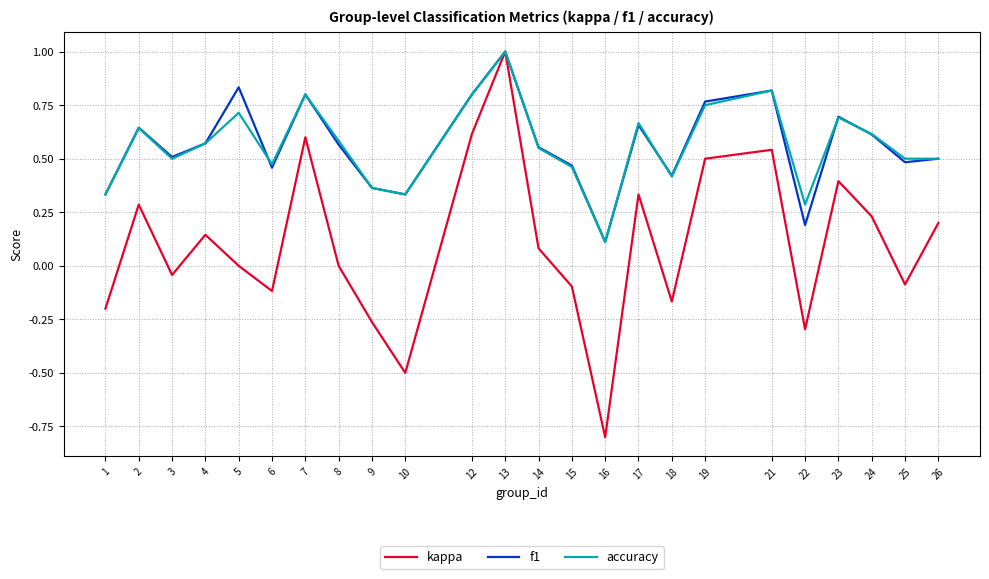

What is the total value across all series at 3?

1.0